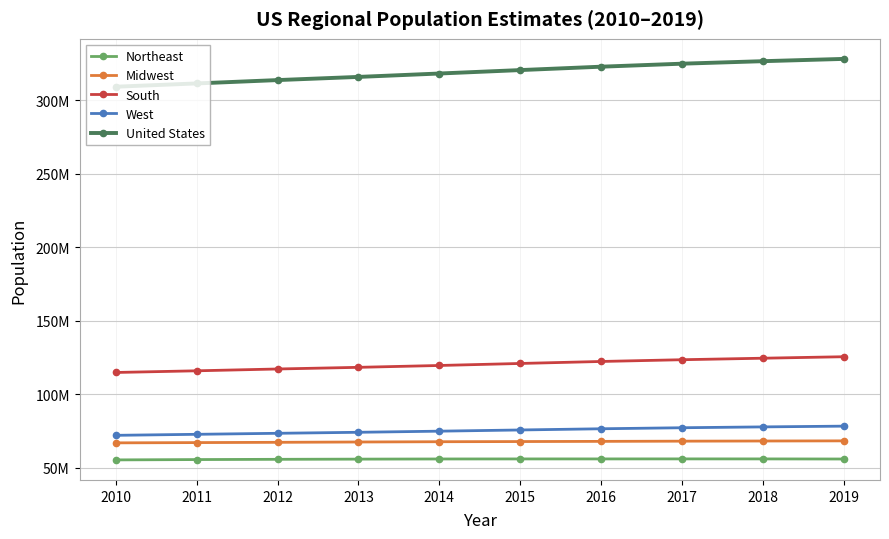

What are all the series names shown in the legend?

Northeast, Midwest, South, West, United States